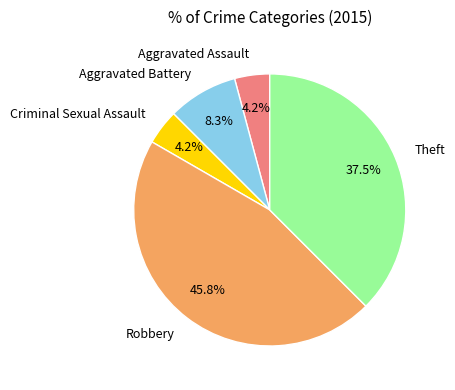

Is the sum of Robbery and Aggravated Battery greater than half?

Yes